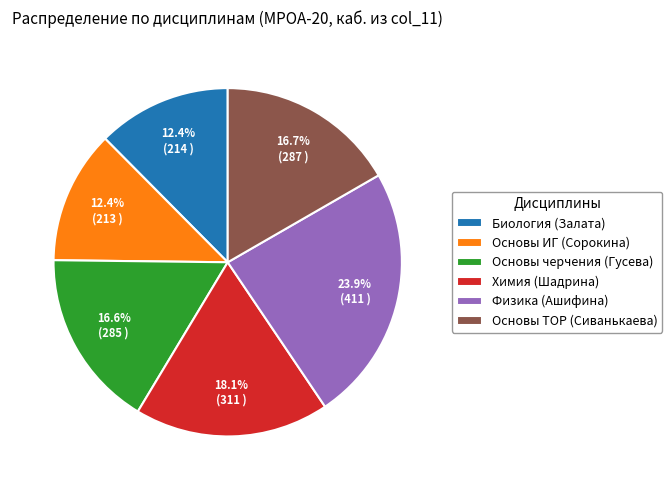

True or false: Основы ИГ (Сорокина) accounts for 12% of the total.

True